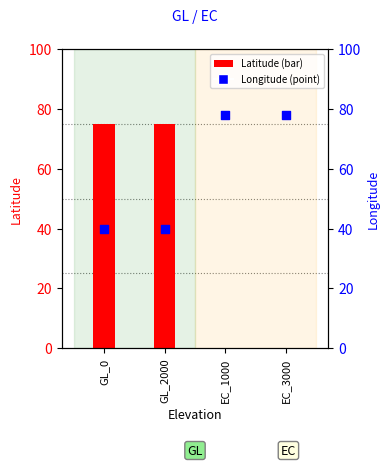

What are all the series names shown in the legend?

Latitude, Longitude